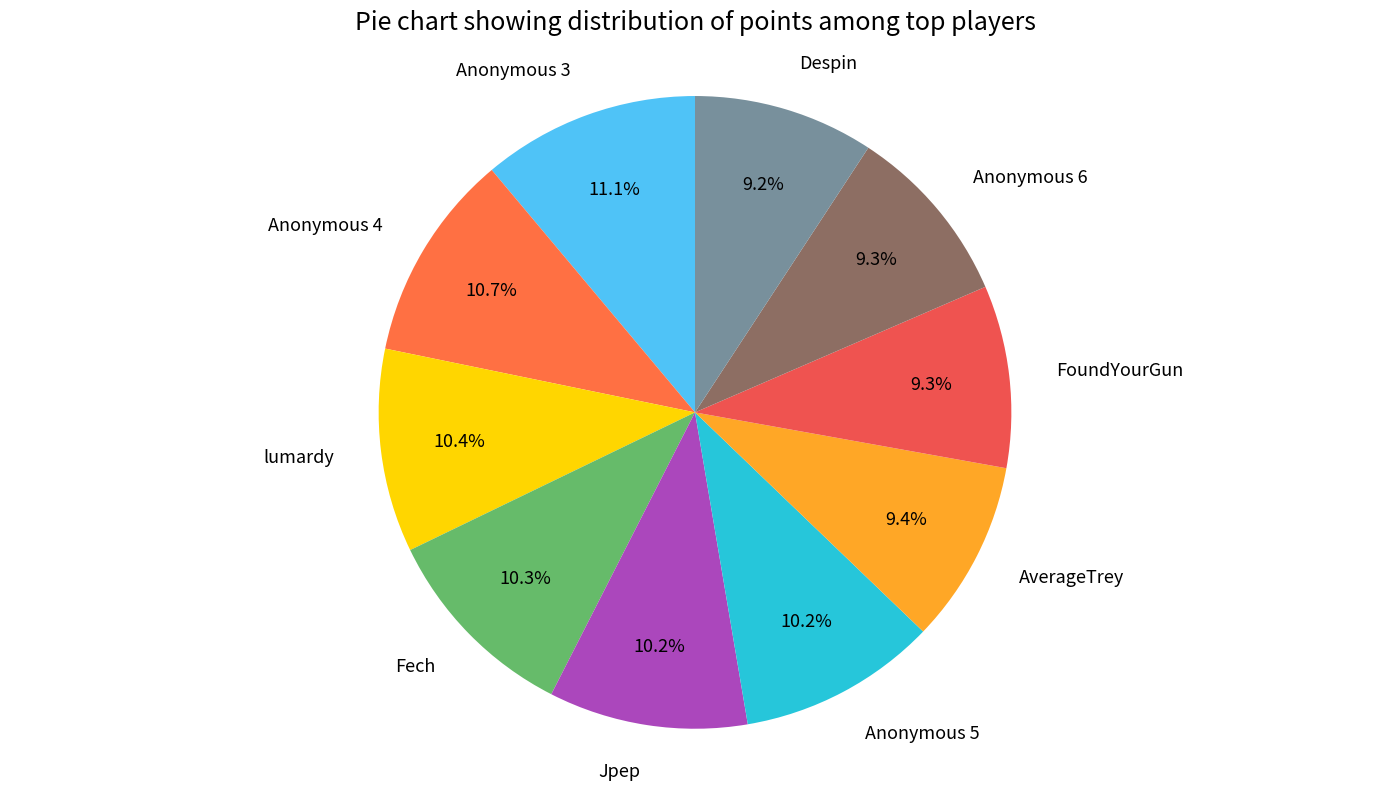

Does Fech represent more than half of the total?

No